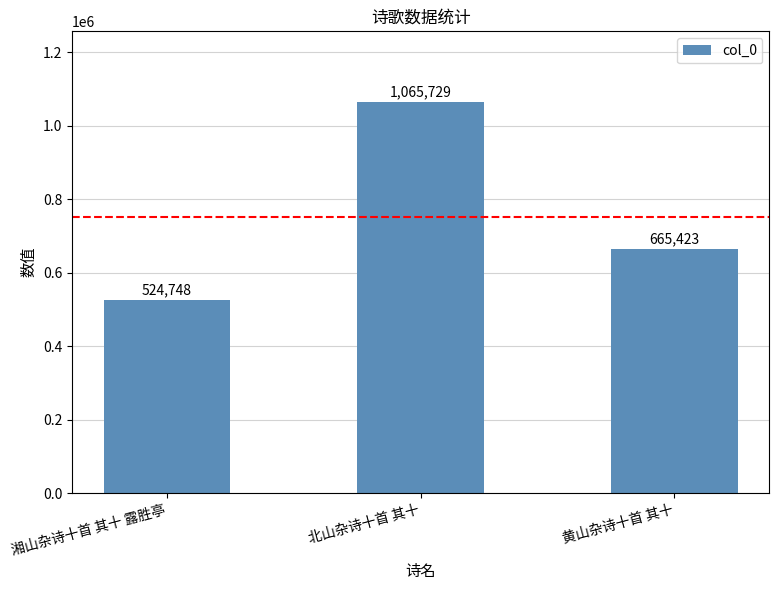

Are the bars grouped side by side (vs. stacked)?

No